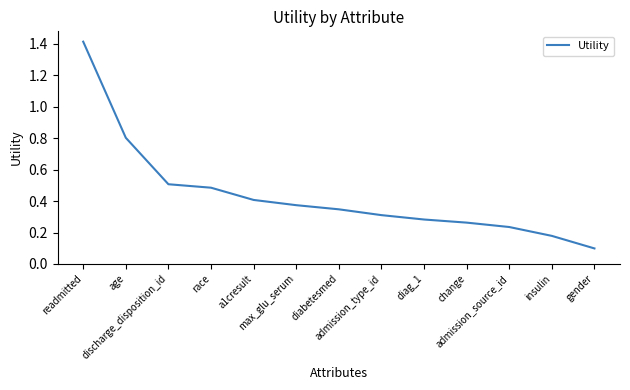

Where is the data nearest to the value 0?

gender